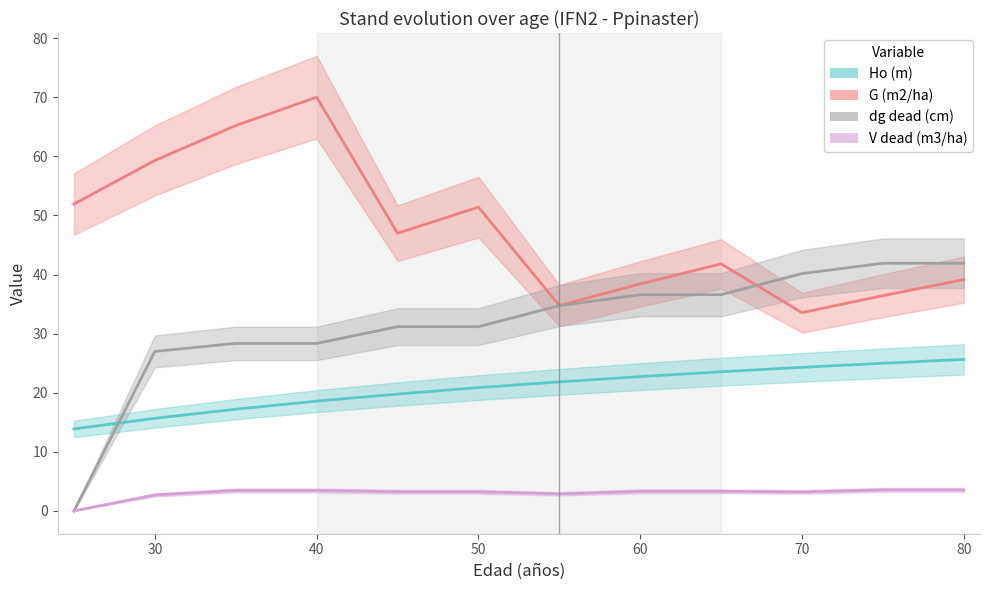

True or false: Ho (m) and G (m2/ha) cross at least once.

False